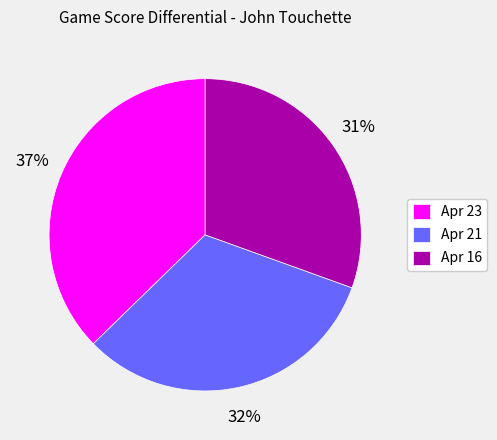

Is it true that Apr 23 is 37% of the pie?

True